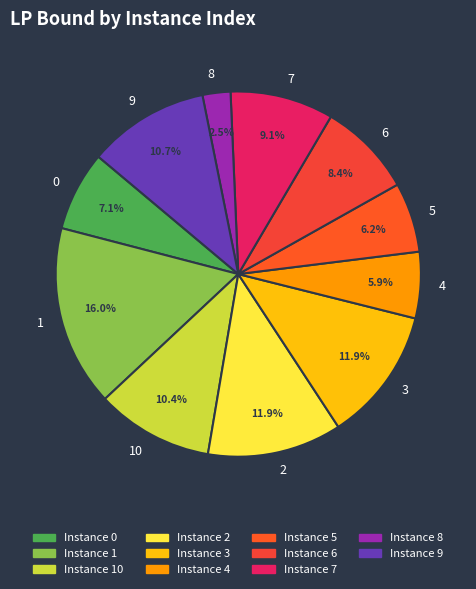

Is there a majority slice in this chart?

No